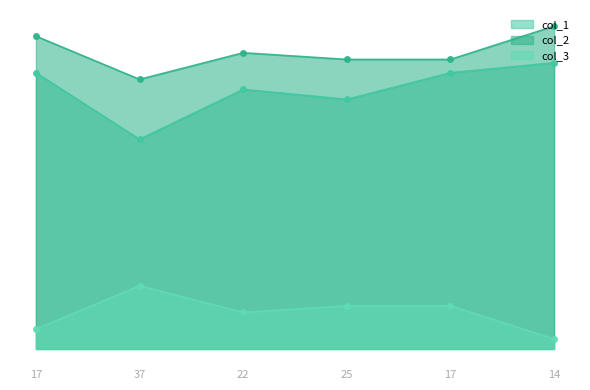

What is the difference between the second highest and second lowest values in the col_1 series?

8